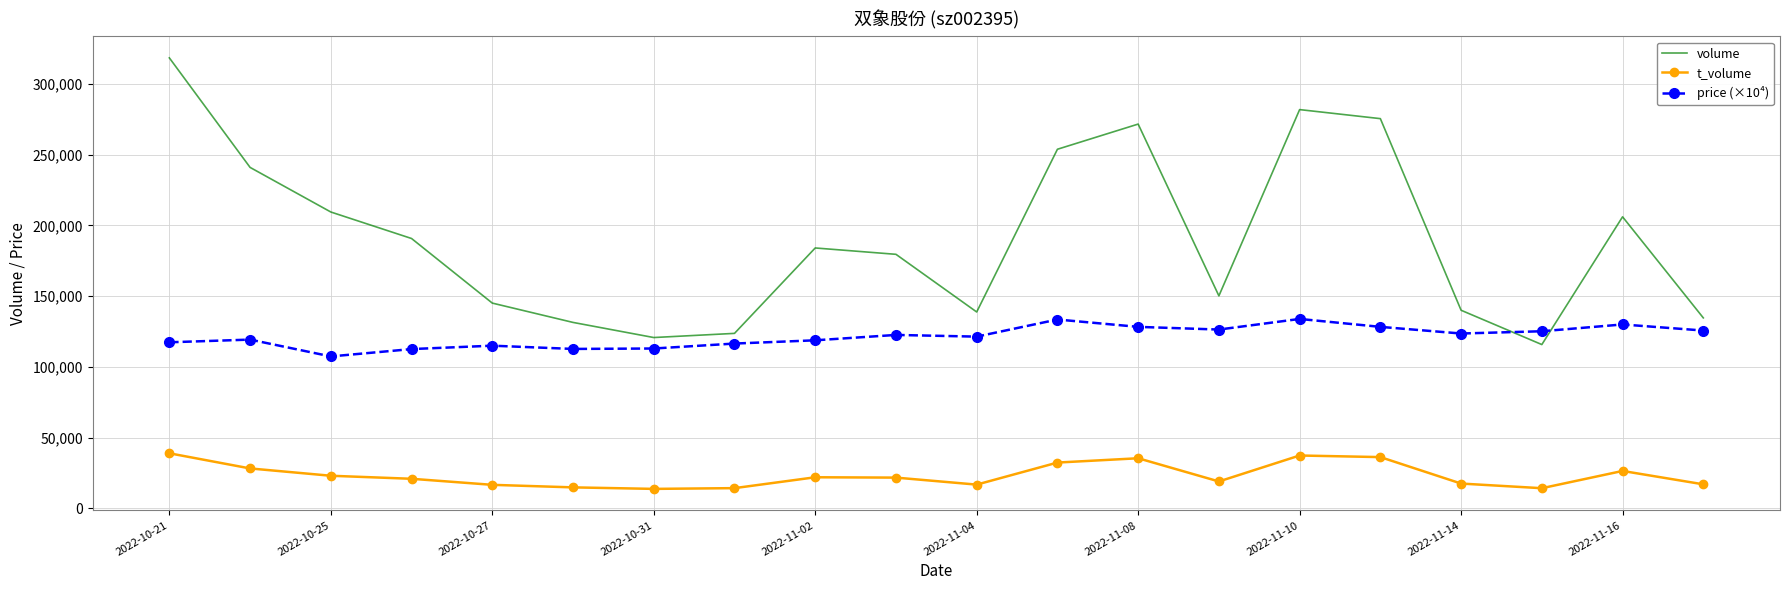

What is the highest value of the t_volume series?

38935.0